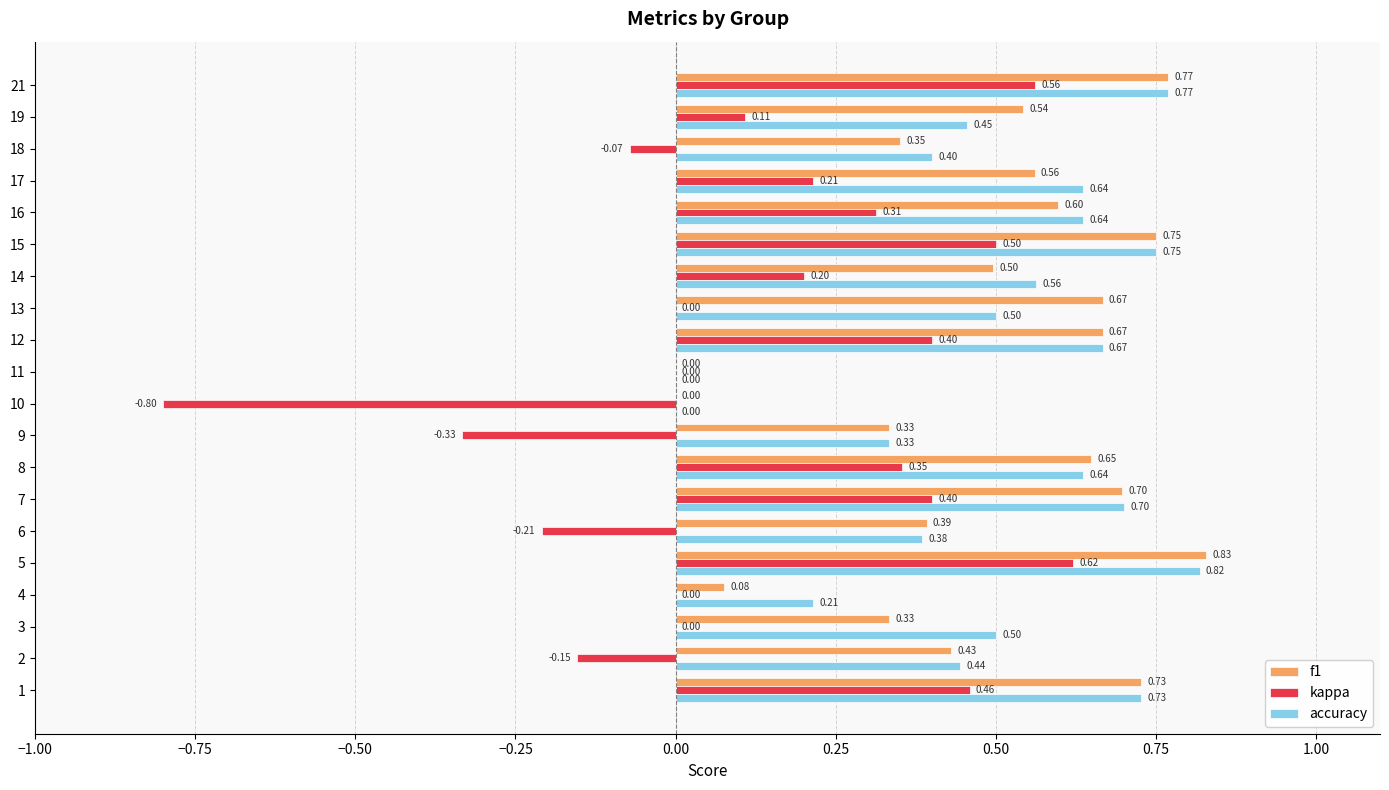

Between 12 and 15, which series saw the biggest shift?

kappa